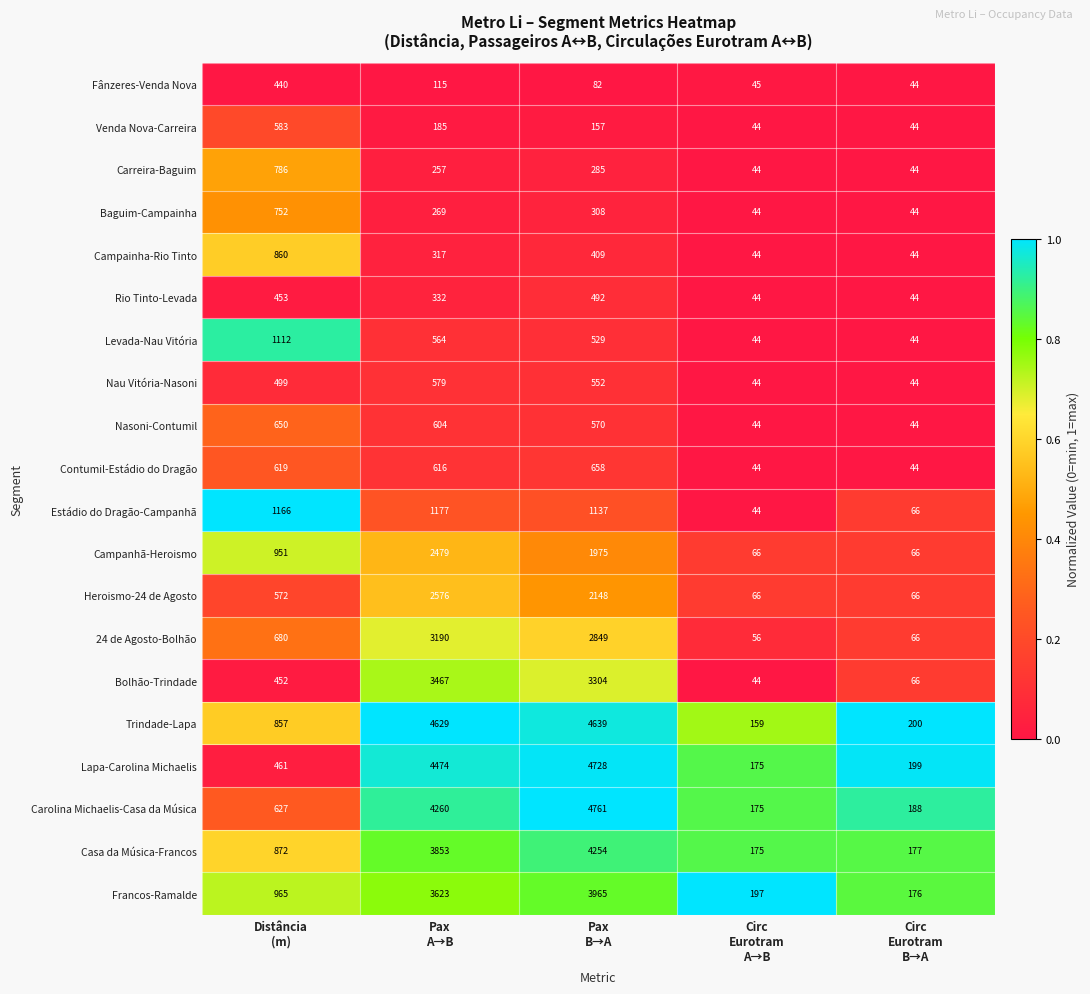

Which series has the largest total across all categories?

Trindade-Lapa